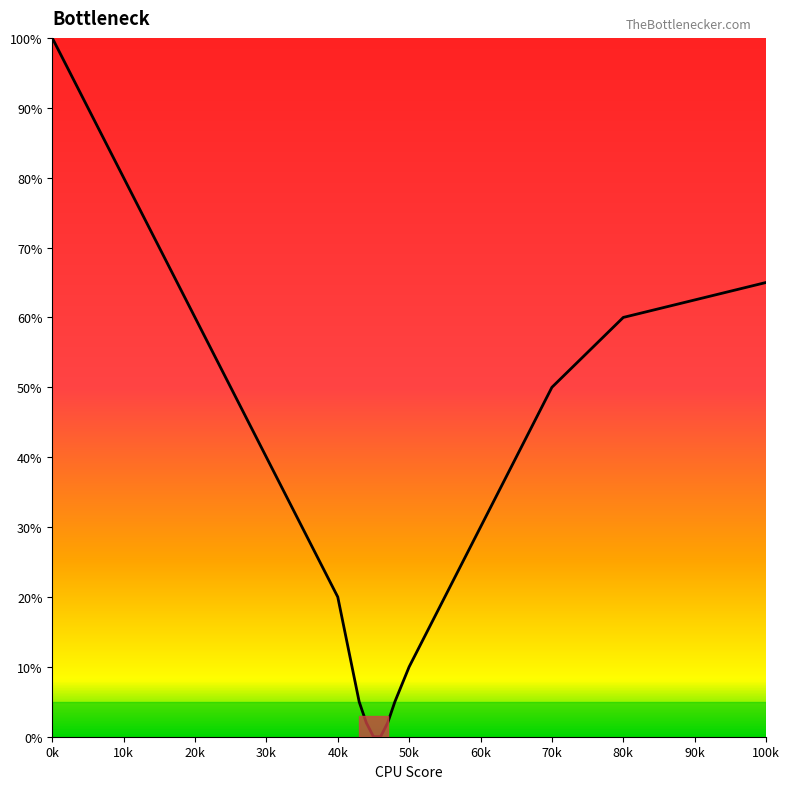

What is the maximum value shown in the chart?

100